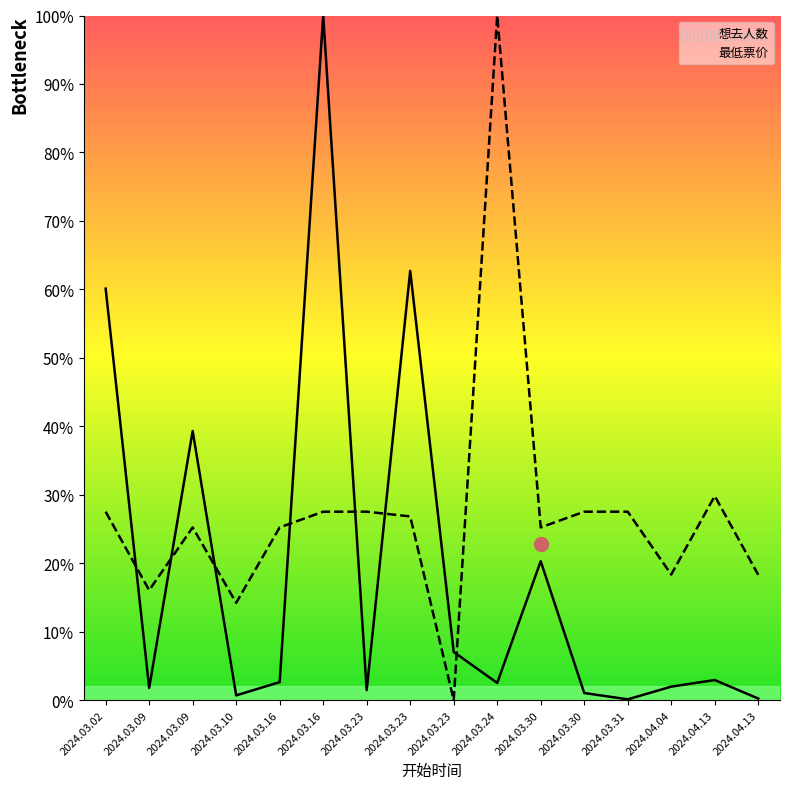

How many data points in 想去人数 are above 2?

9